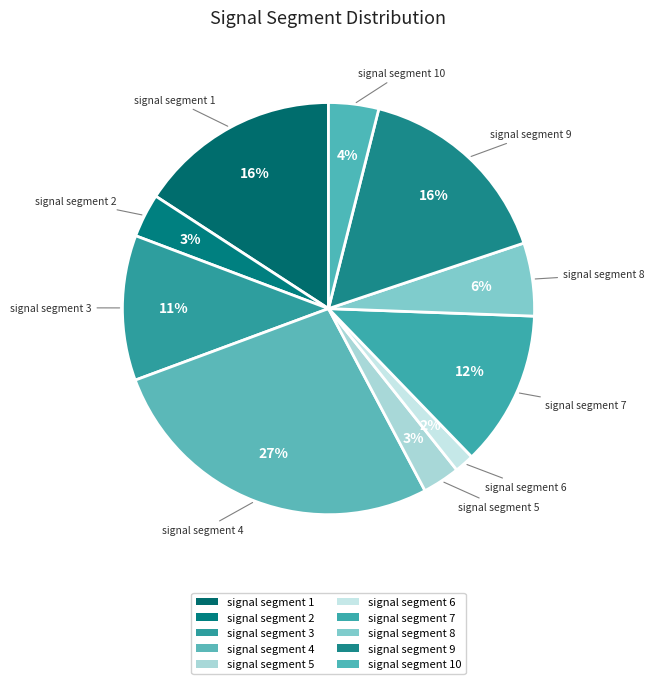

Count the number of slices in the pie.

10